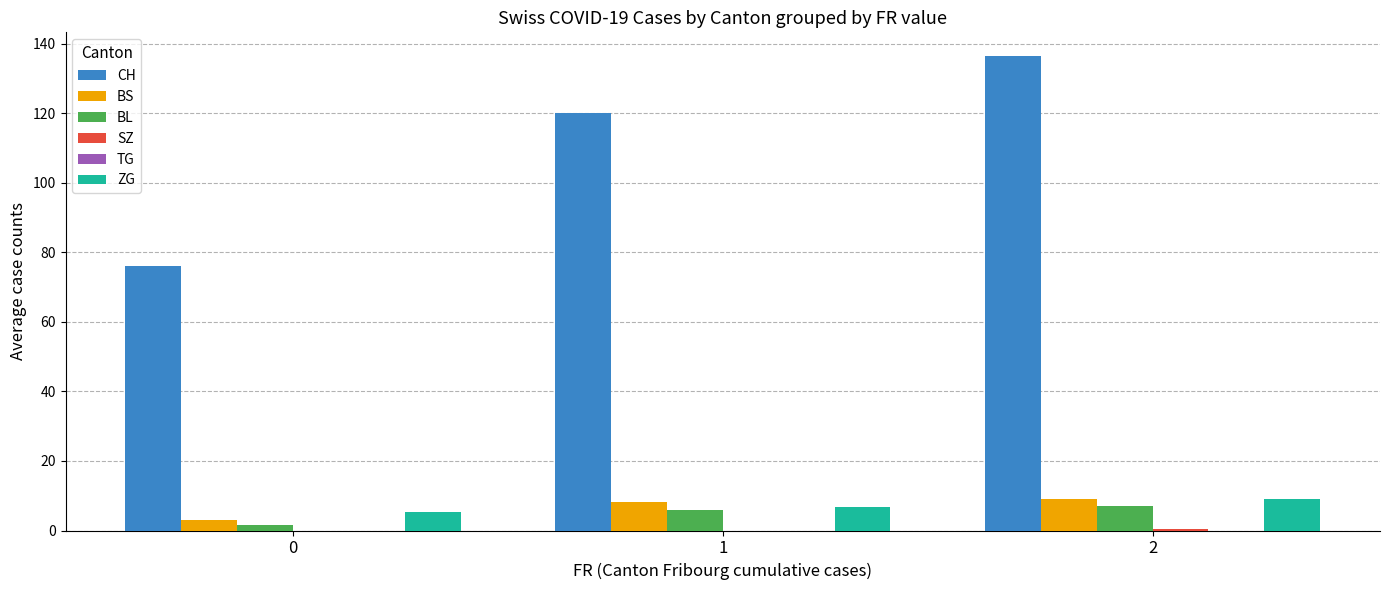

What is the total value across all series at 1?

141.0